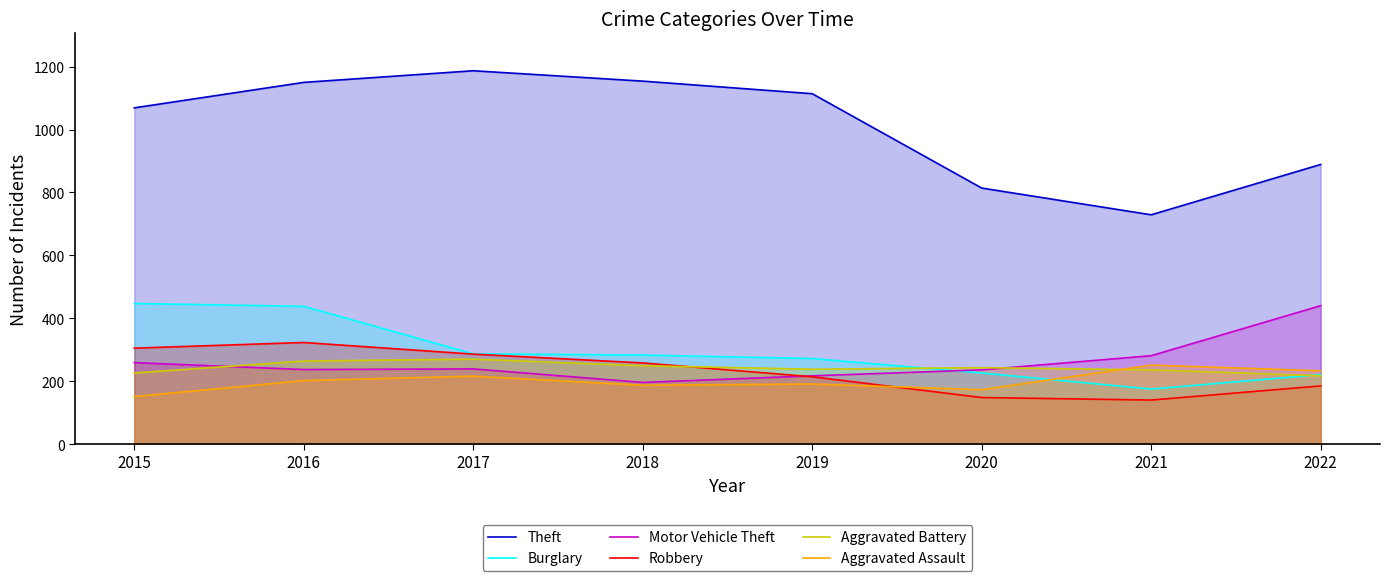

Which series has the largest total across all categories?

Theft